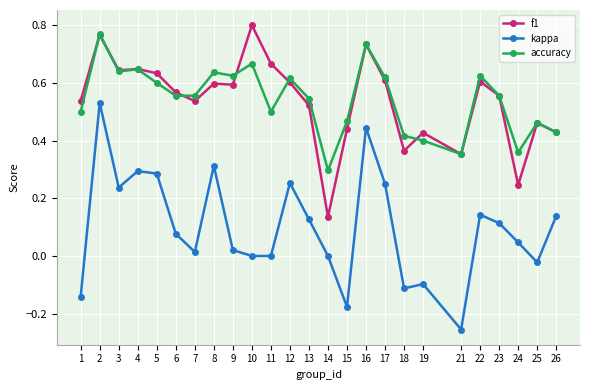

Is the value of kappa at 21 greater than the value of accuracy at 3?

No